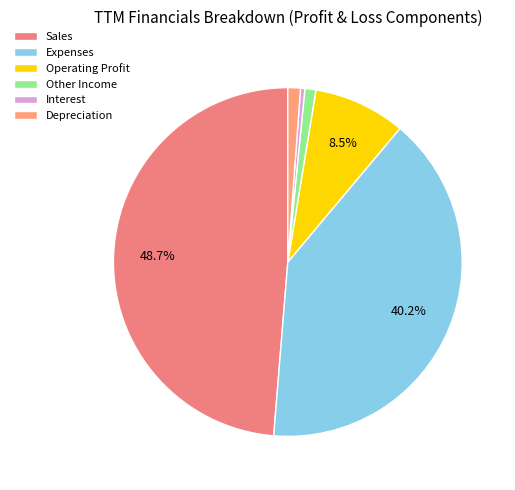

To the nearest percent, what percentage of the pie is Operating Profit?

9%